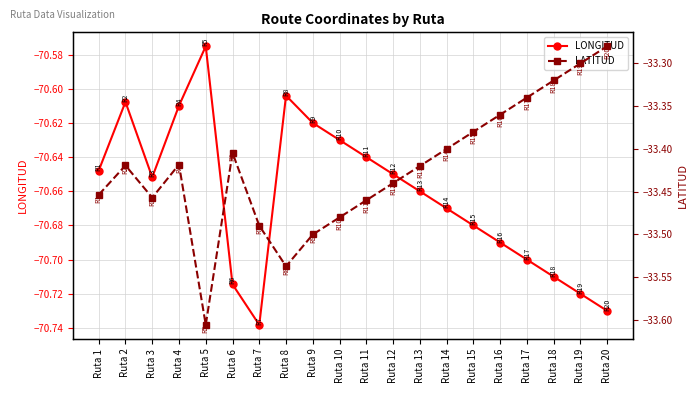

The LATITUD series shows -33.3 at Ruta 17. True or false?

True